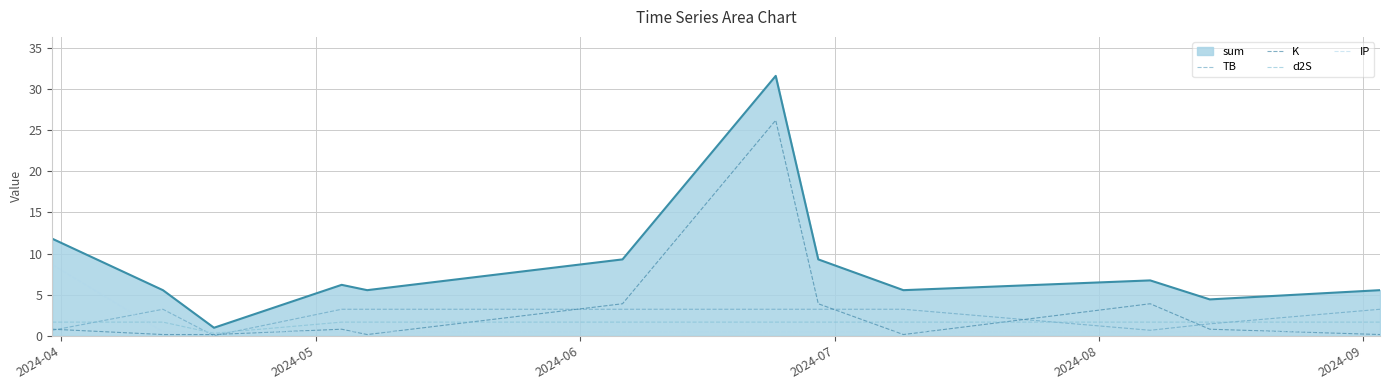

Which series has the largest range (max minus min)?

sum